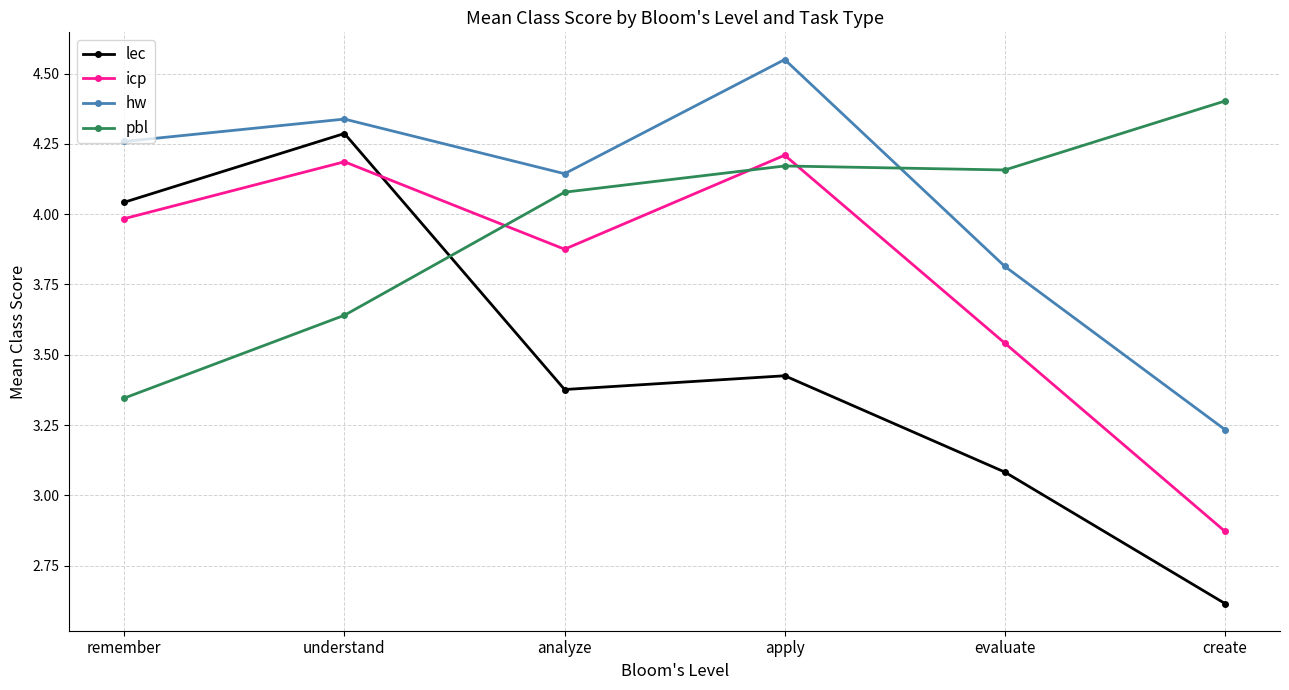

Rank the series by their average value, from highest to lowest.

hw, pbl, icp, lec